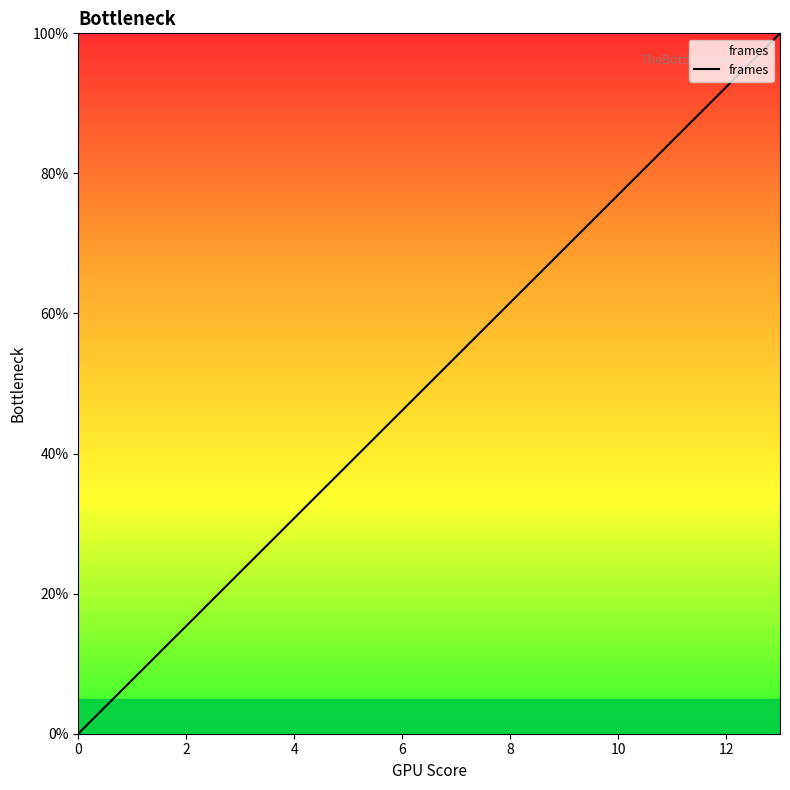

What is the difference between the maximum and minimum values?

100.0